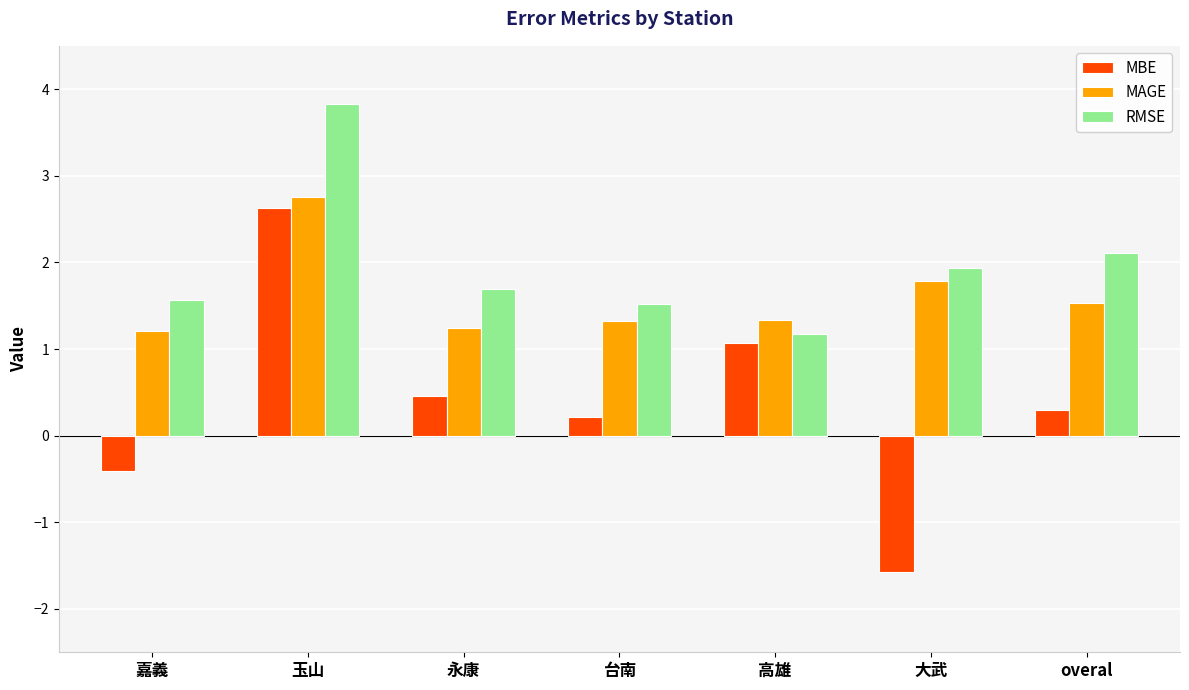

Read the MBE value at 永康.

0.5